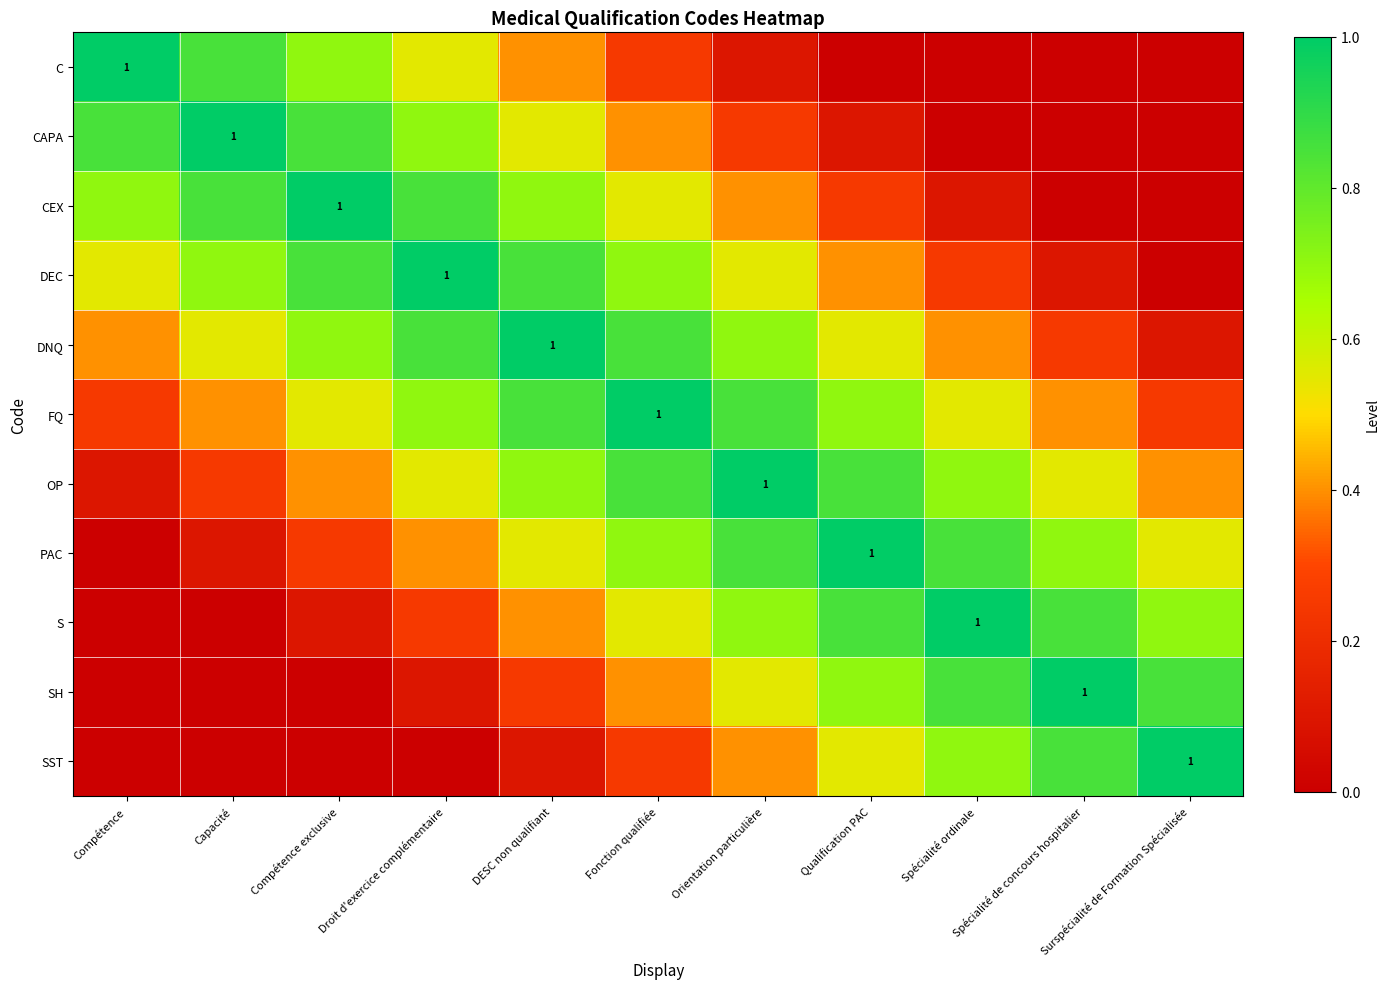

What is the sum of all DEC values?

6.0